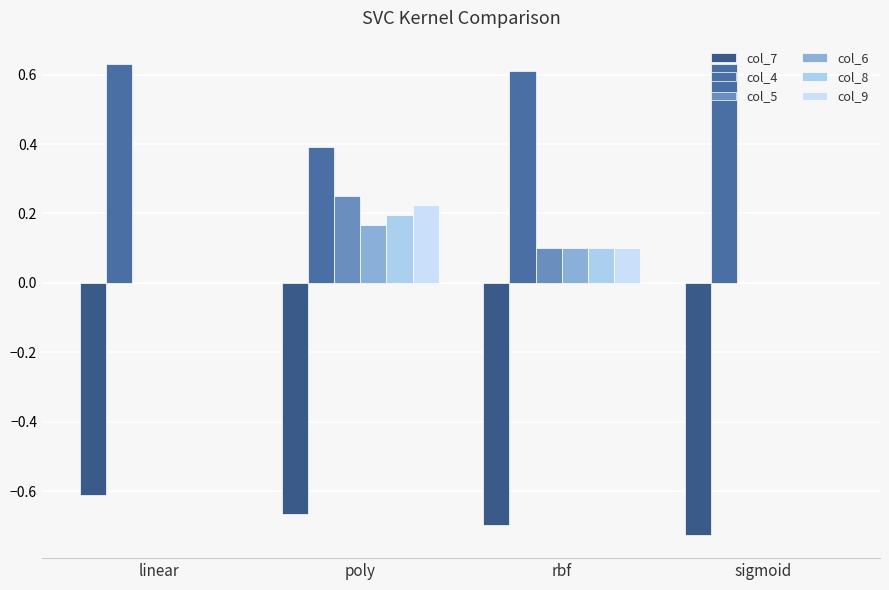

Which series has the largest total across all categories?

col_4